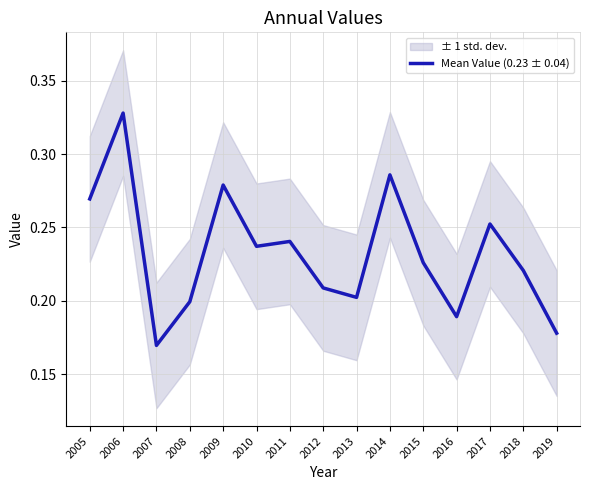

Rank the categories by value from lowest to highest.

2007, 2019, 2016, 2008, 2013, 2012, 2018, 2015, 2010, 2011, 2017, 2005, 2009, 2014, 2006